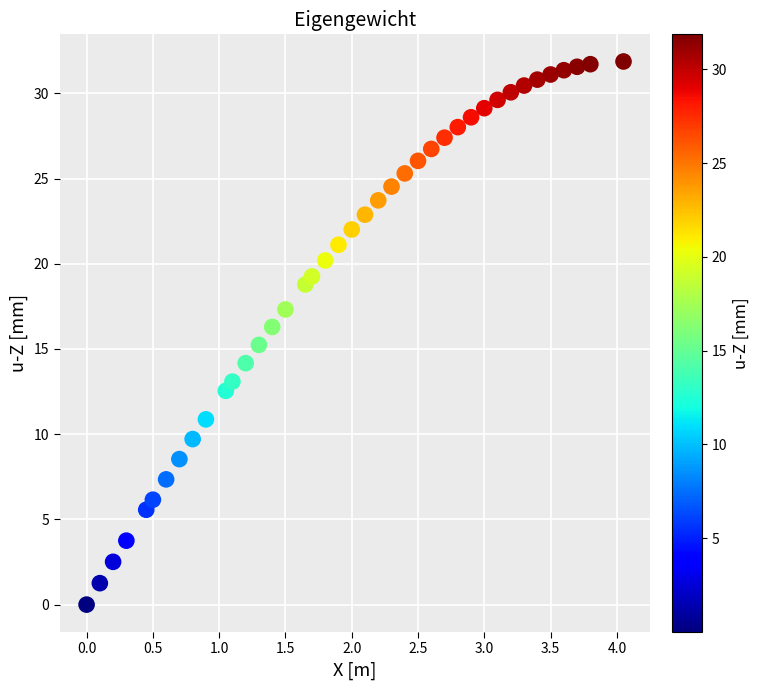

What is the range of X values (max minus min)?

4.1